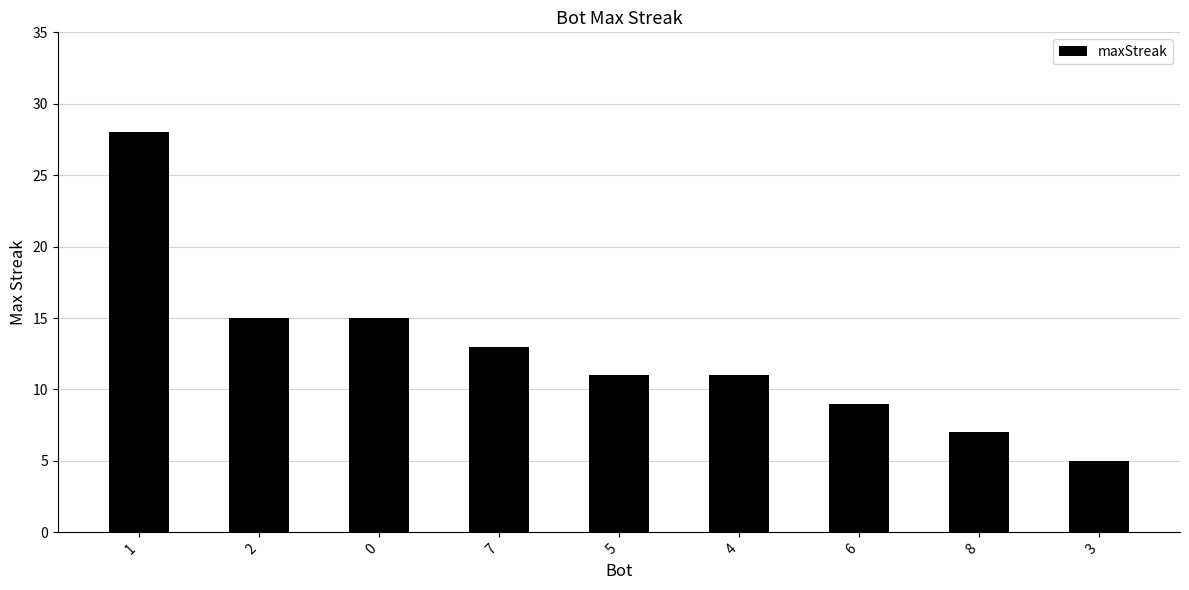

Reading right to left, transcribe all the data shown in this chart.

3=5	8=7	6=9	4=11	5=11	7=13	0=15	2=15	1=28